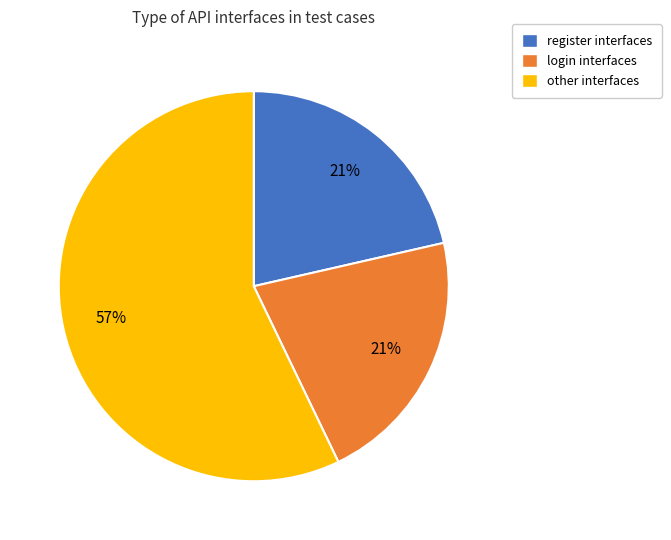

Which has a higher value, register interfaces or other interfaces?

other interfaces